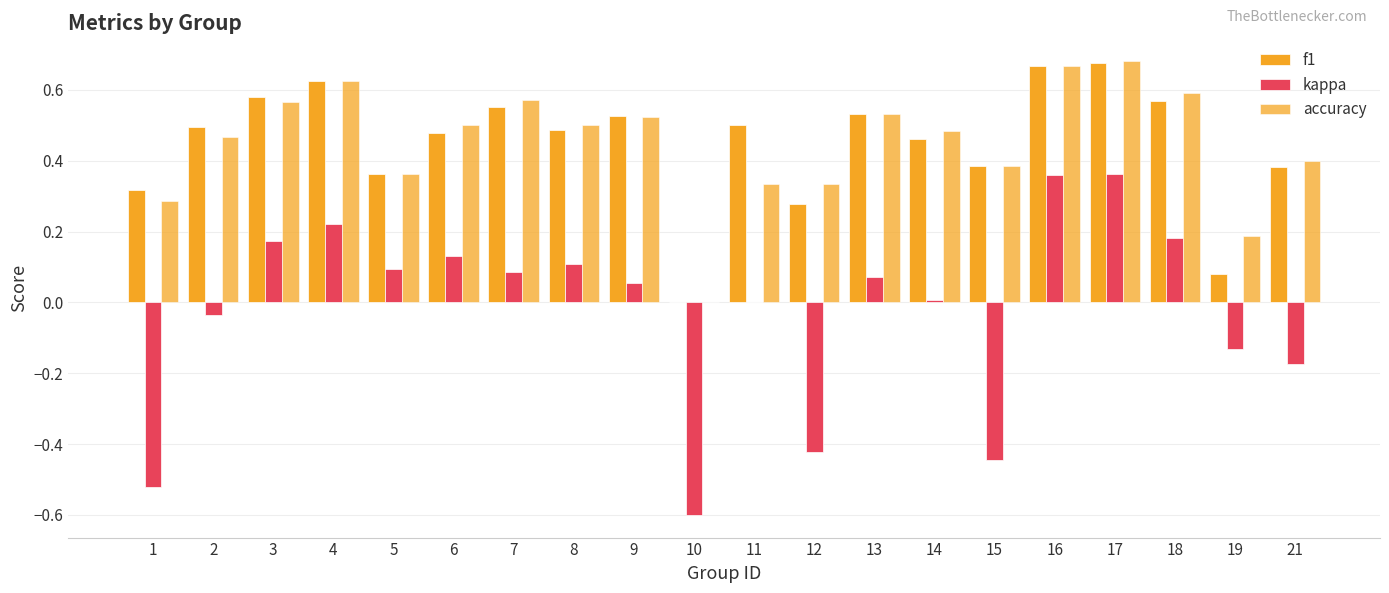

Is it true that accuracy equals 0.1 at 1?

False